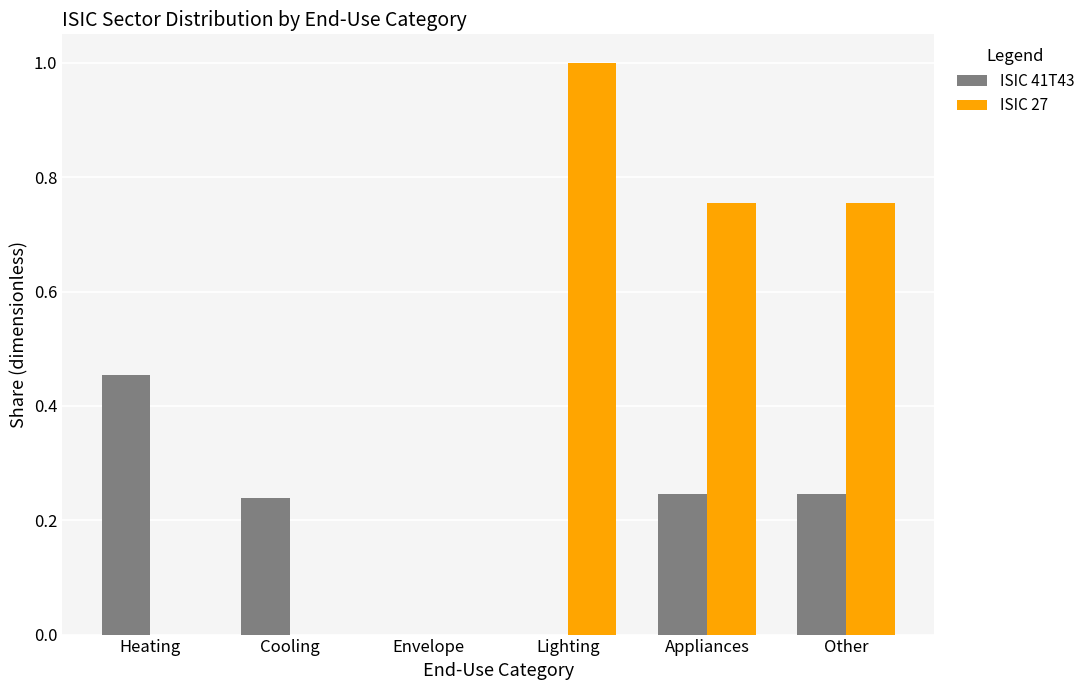

What is the average value of the ISIC 27 series?

0.4